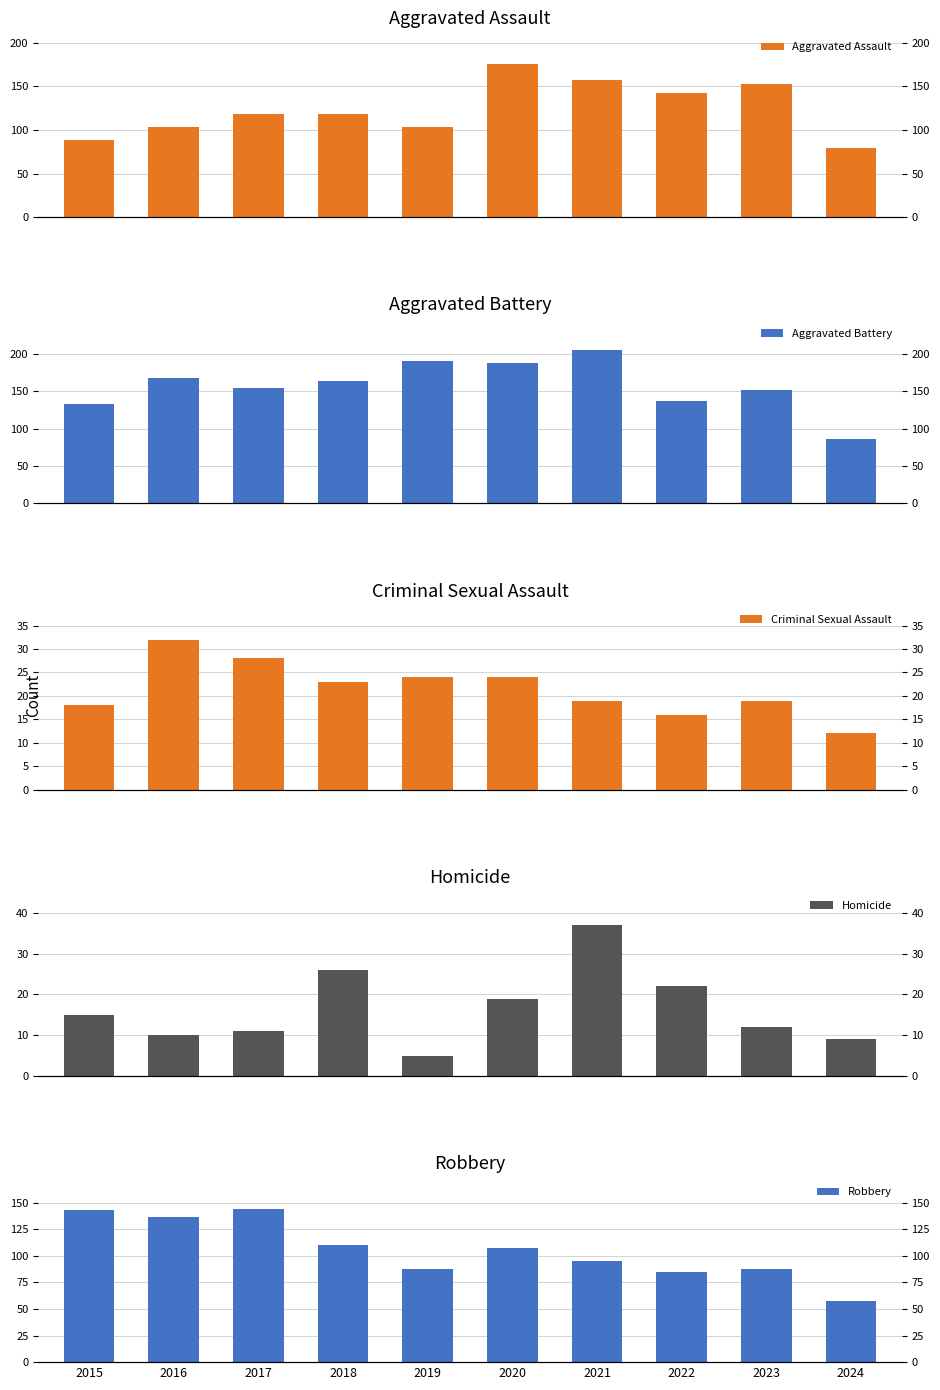

Rank the categories by Aggravated Battery value from lowest to highest.

2024, 2015, 2022, 2023, 2017, 2018, 2016, 2020, 2019, 2021